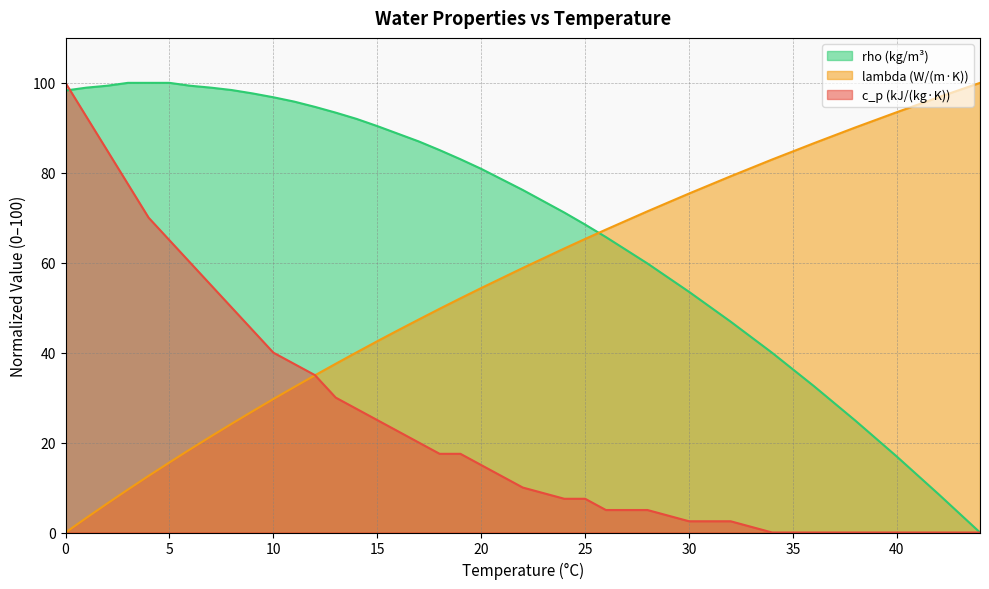

True or false: lambda has a value of 18.5 at 6.

True